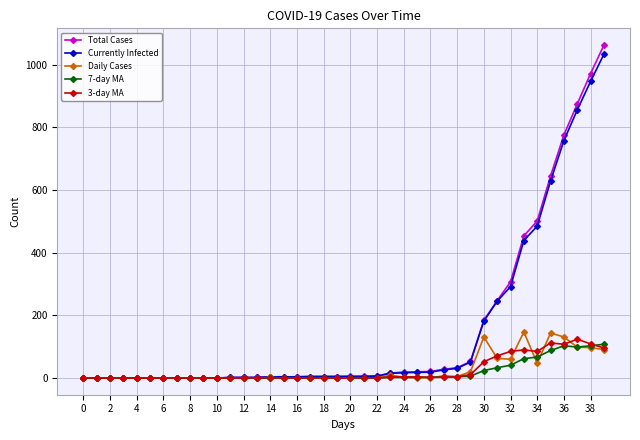

True or false: 3-day MA has more than 2 points higher than both neighbors.

True